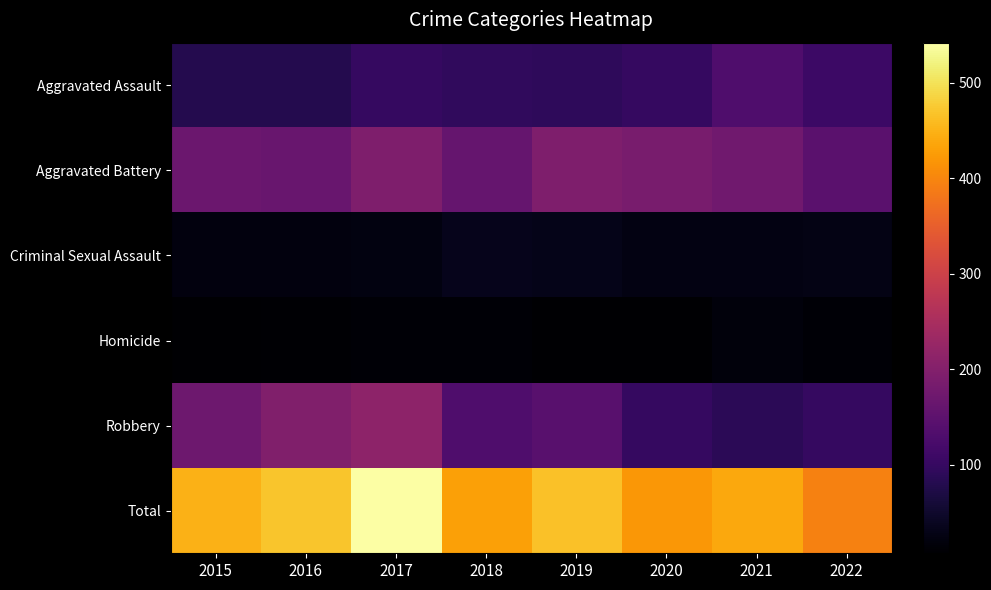

What is the greatest value displayed?

542